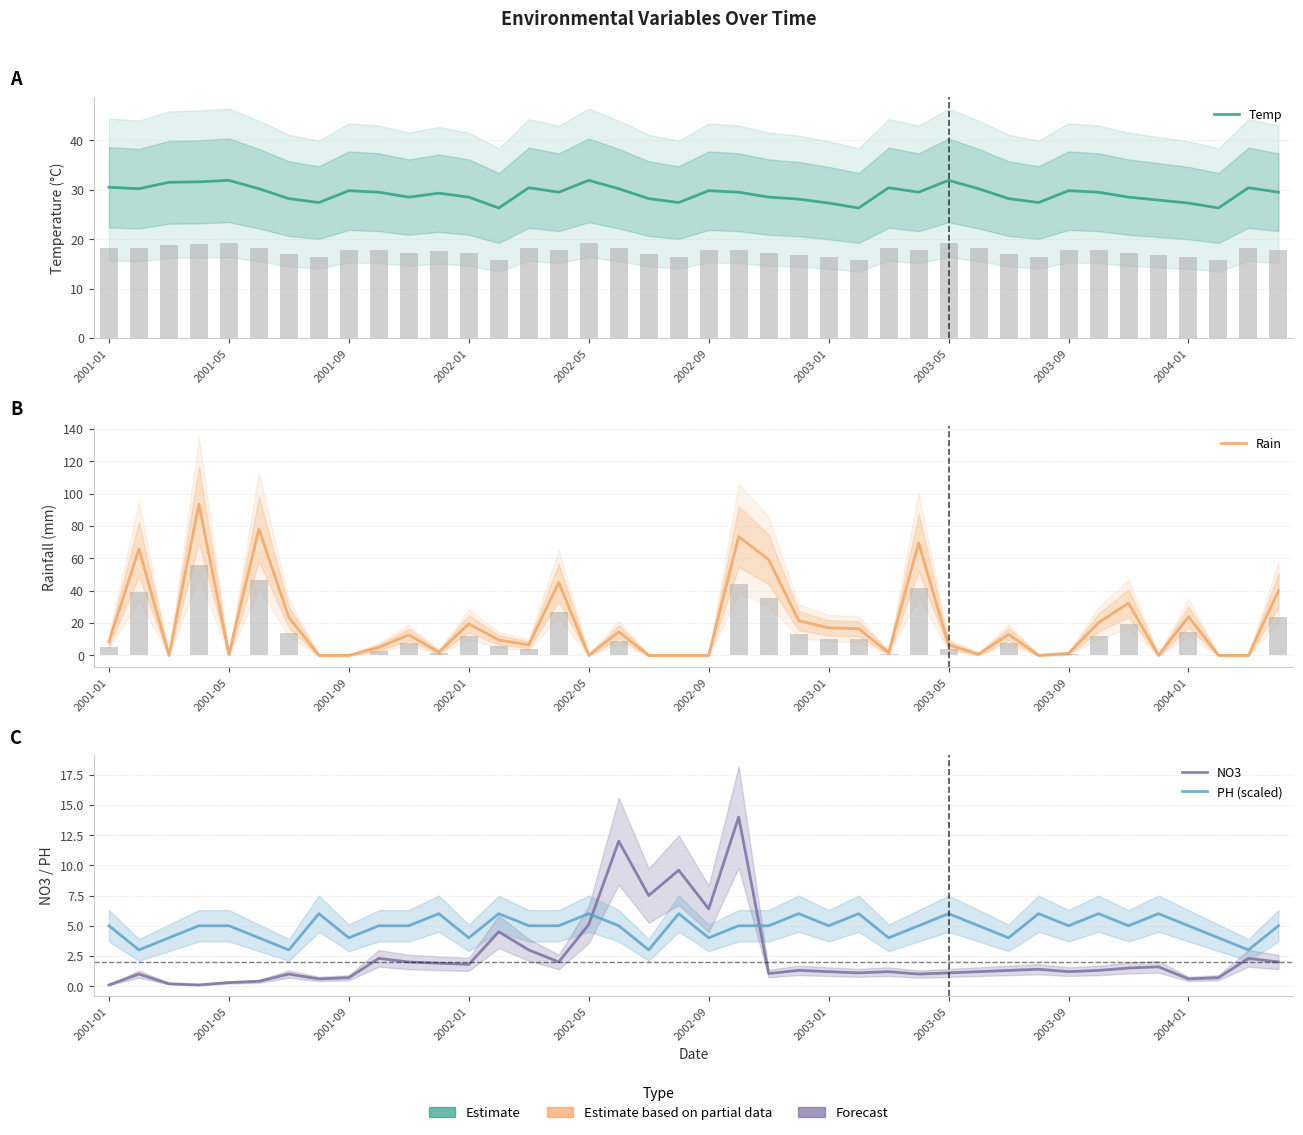

How many distinct data groups are displayed?

4